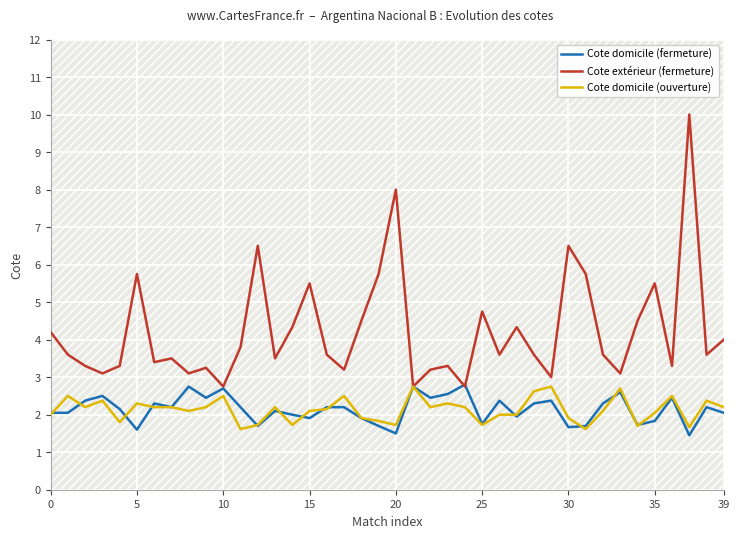

What is the difference between the maximum and minimum values in the Cote domicile (fermeture) series?

1.3